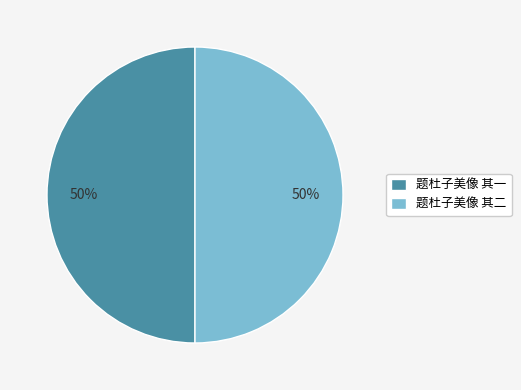

To the nearest percent, what percentage of the pie is 题杜子美像 其一?

50%